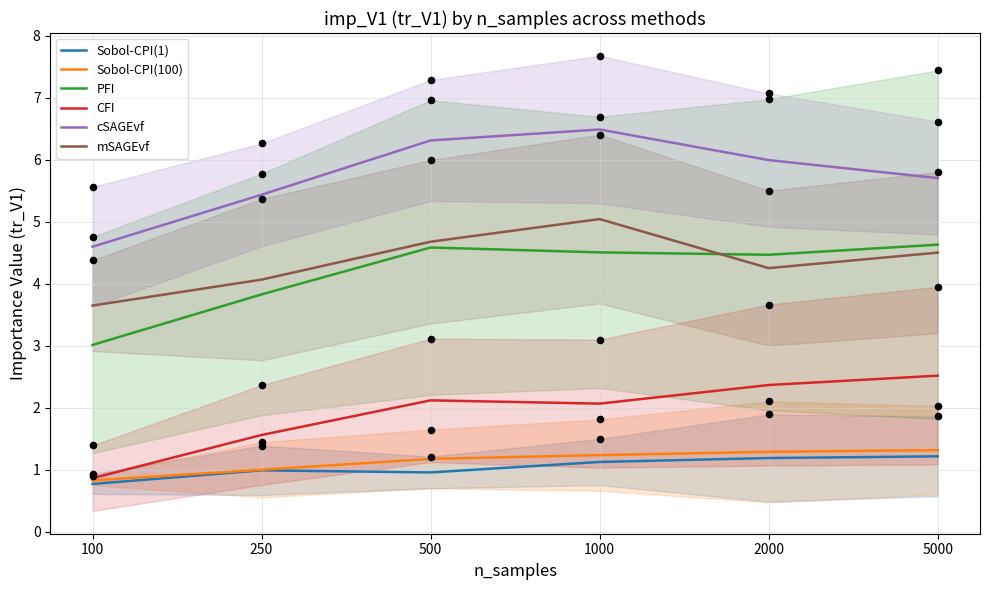

Is the value of mSAGEvf at 250 greater than the value of CFI at 500?

Yes